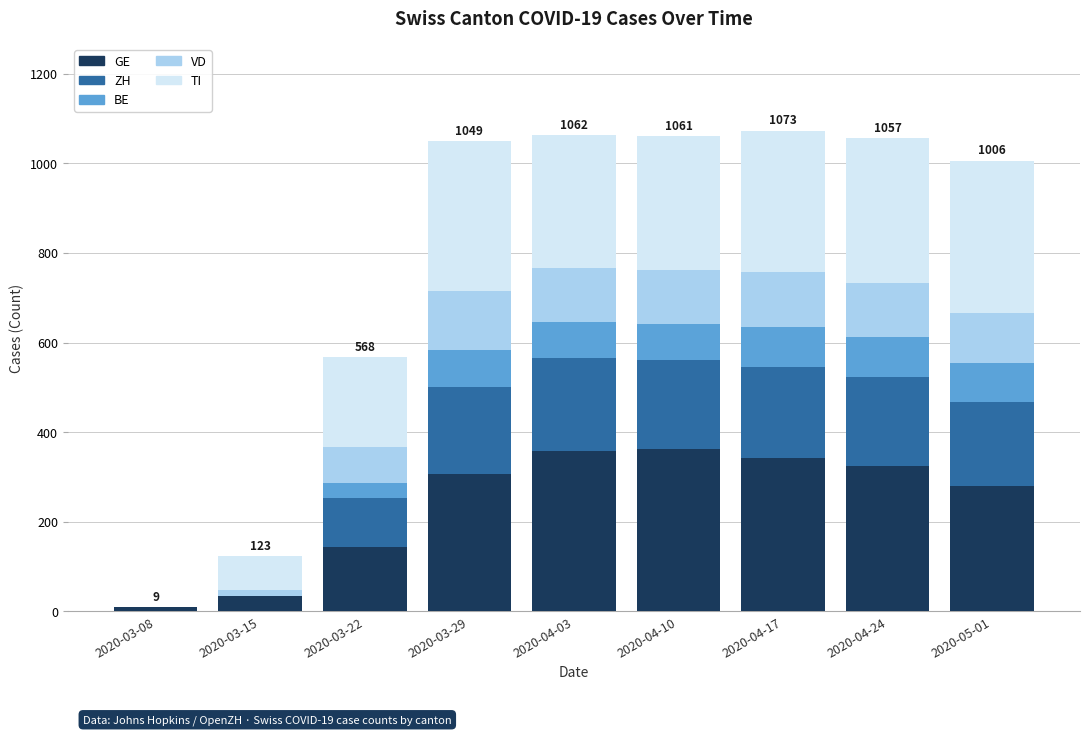

How many distinct data groups are displayed?

5